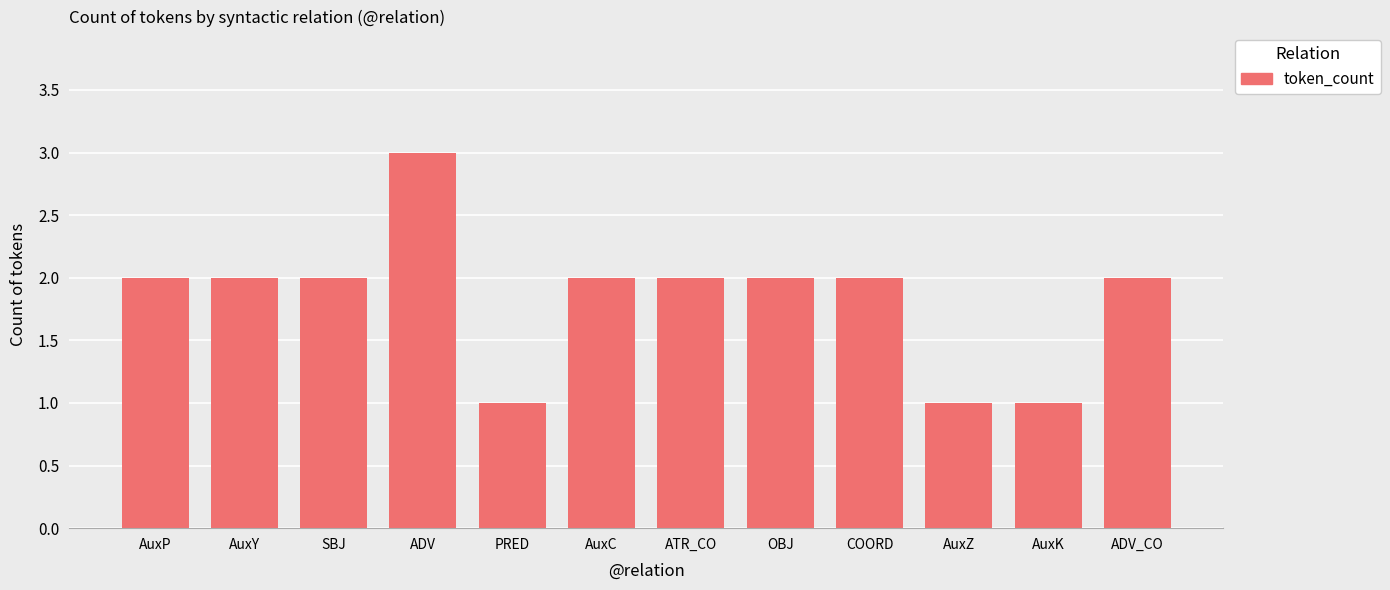

What is the ratio of the value at OBJ to the value at COORD?

1.0